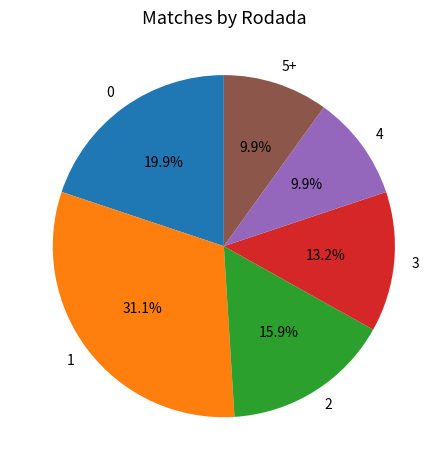

What is the ratio of the value at 2 to the value at 3?

1.2